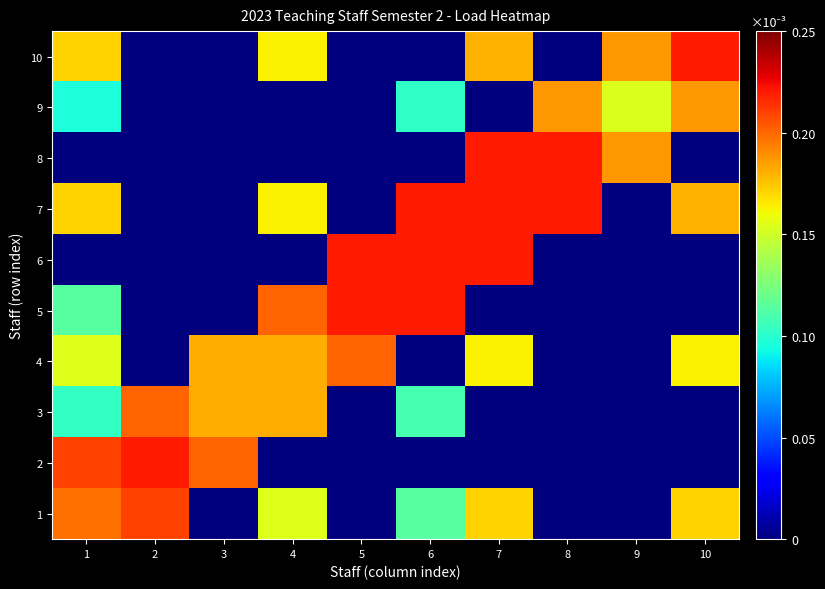

Which label corresponds to the smallest value in the chart?

3